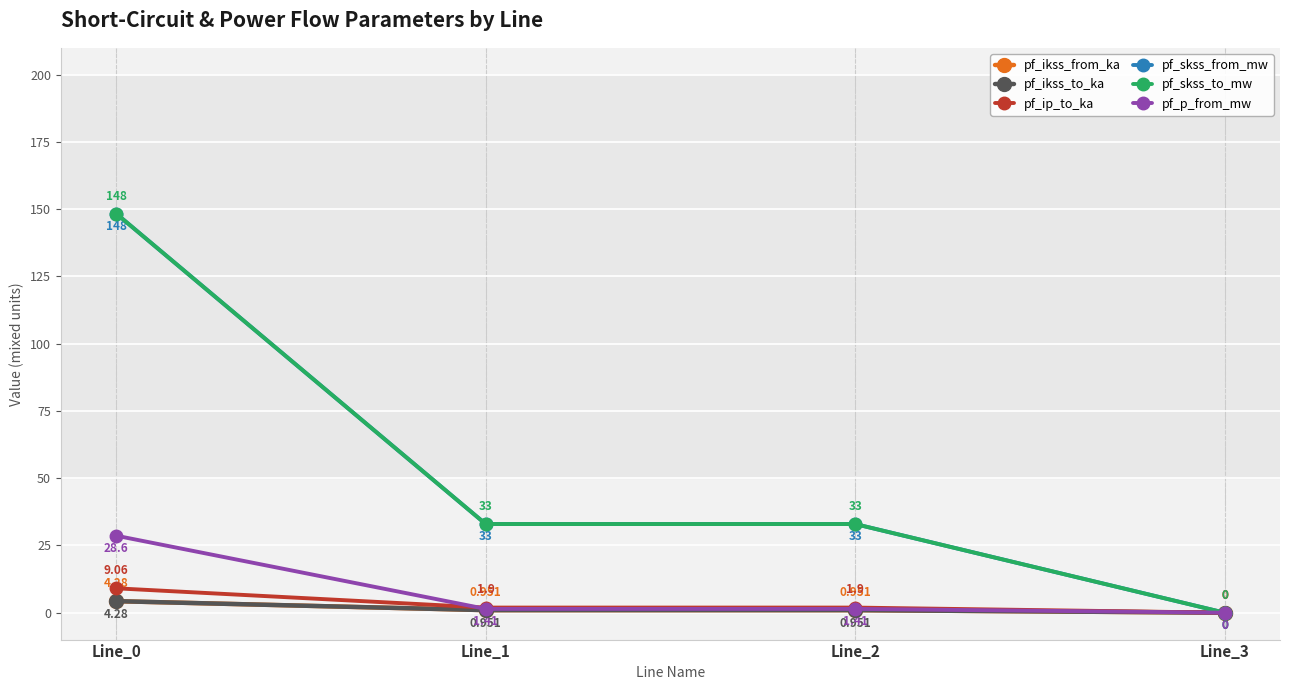

Does the chart have visible grid lines?

Yes